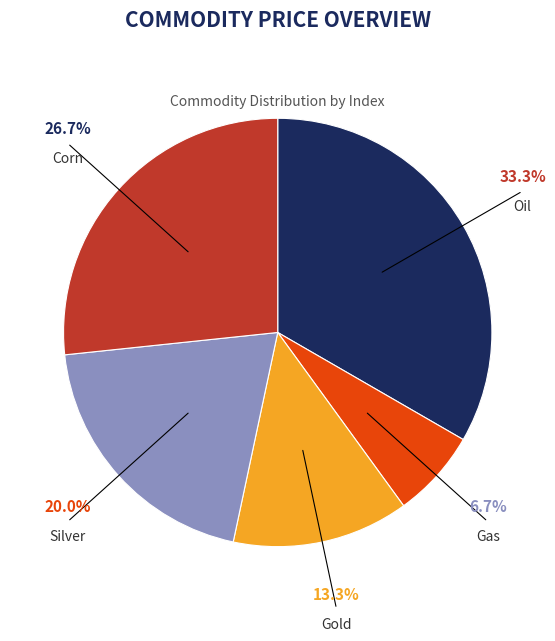

To the nearest percent, what is the difference between the largest and smallest slice percentages?

27%